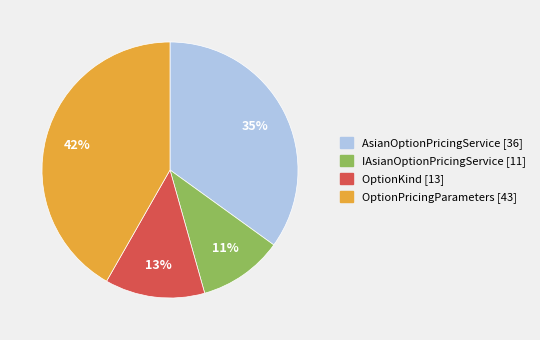

To the nearest percent, what is the difference between the AsianOptionPricingService [36] and IAsianOptionPricingService [11] slice percentages?

24%